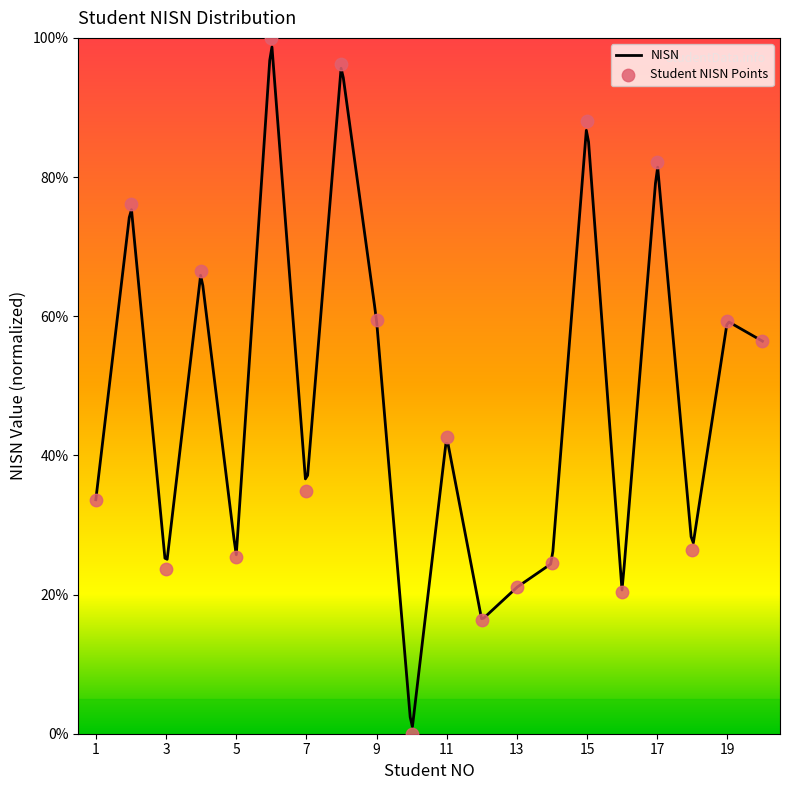

Between 6 and 14, which is larger?

6